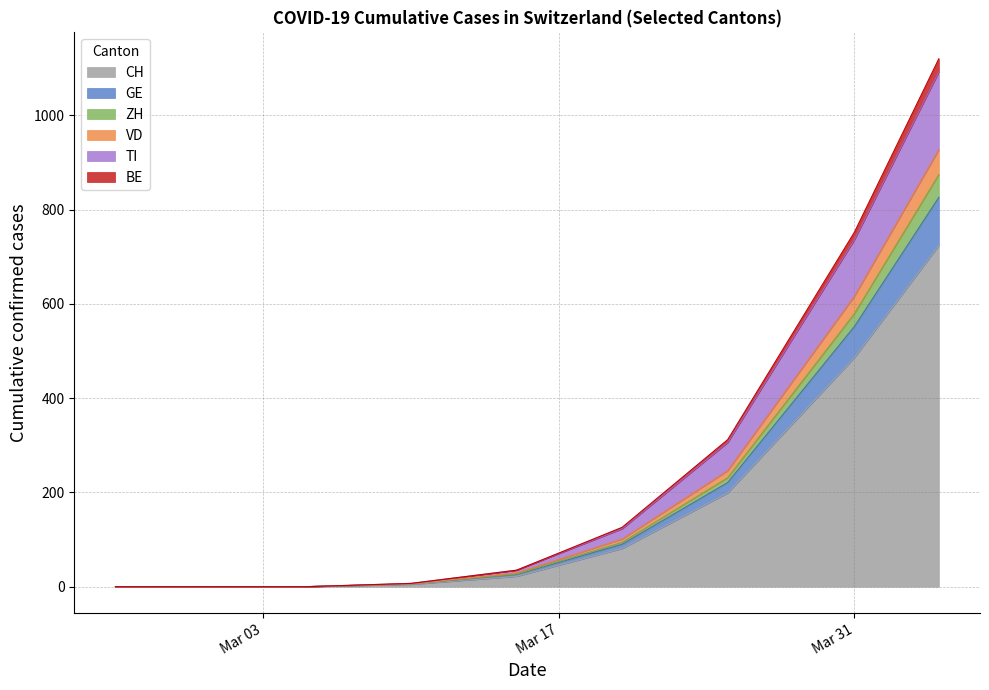

Which series has the largest total across all categories?

CH